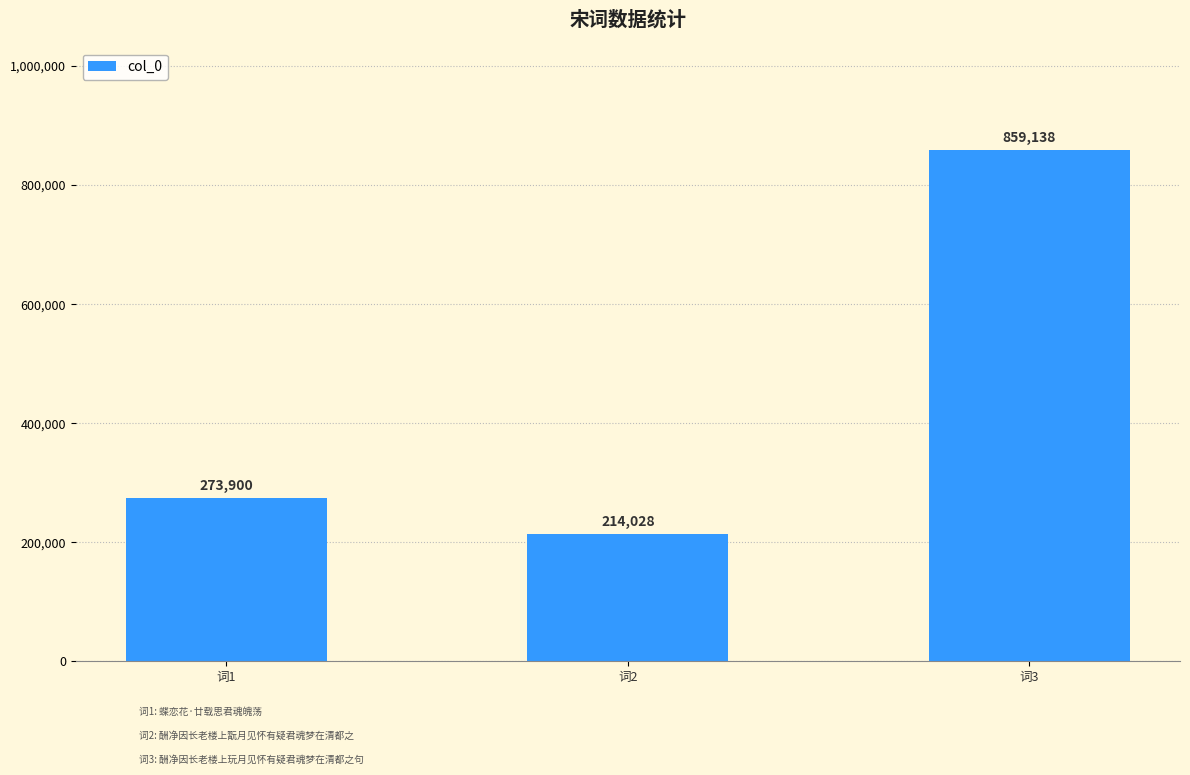

What is the smallest value displayed?

214028